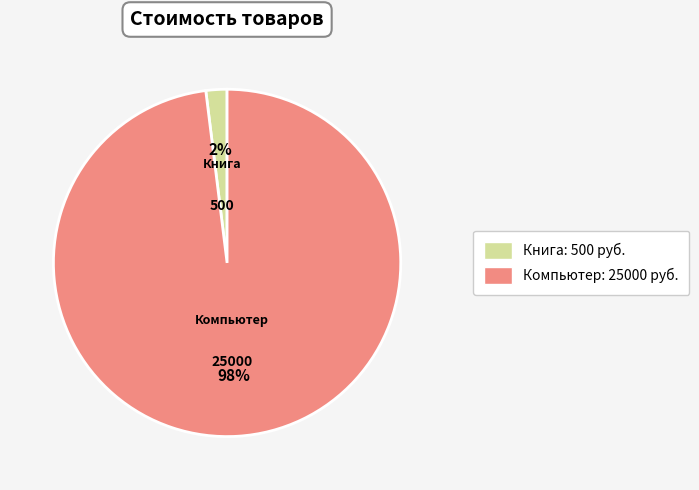

Is Книга the majority of the pie?

No